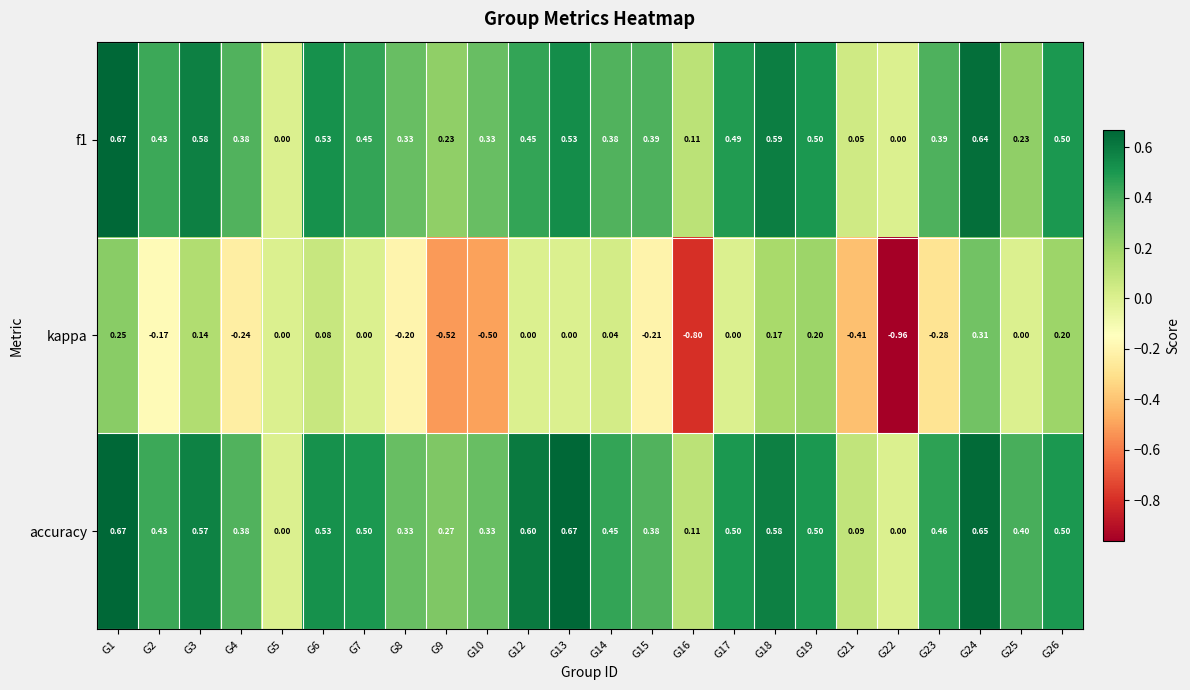

How many data points does each series have?

24